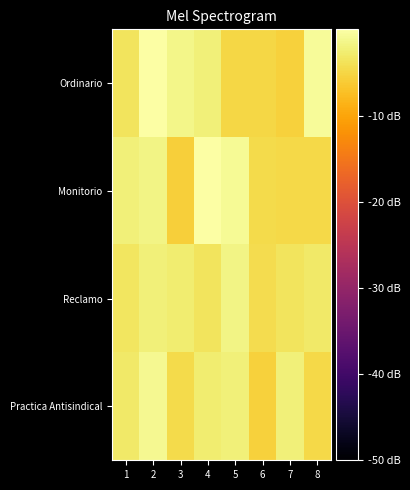

What is the total value across all series at 4?

-8.5